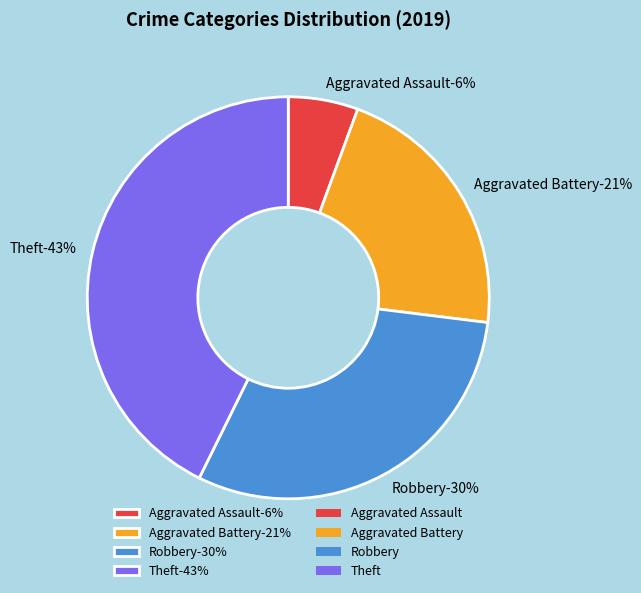

How many segments does this pie chart have?

4